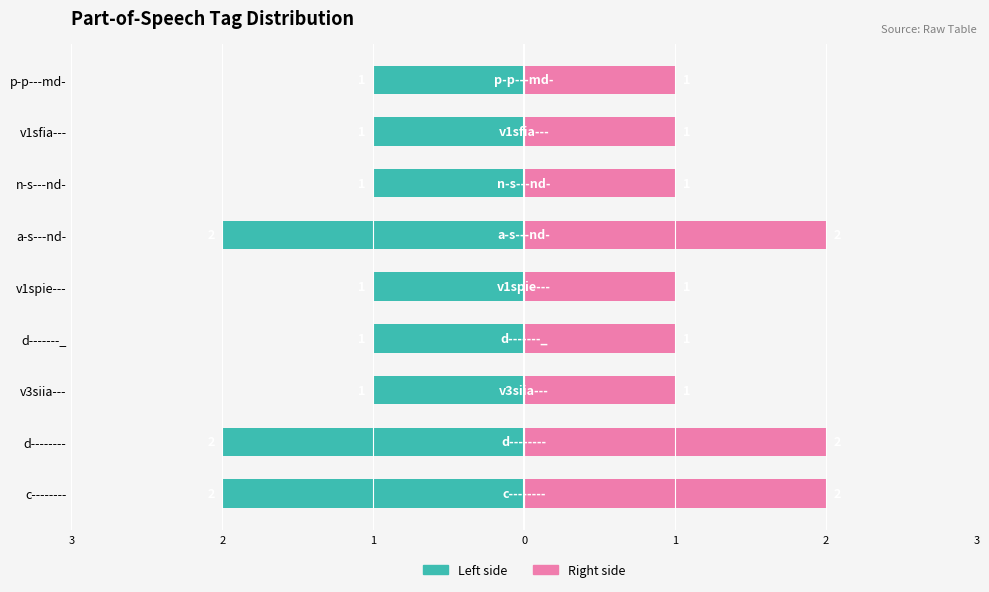

Between v3siia--- and d-------_, which is larger?

v3siia---